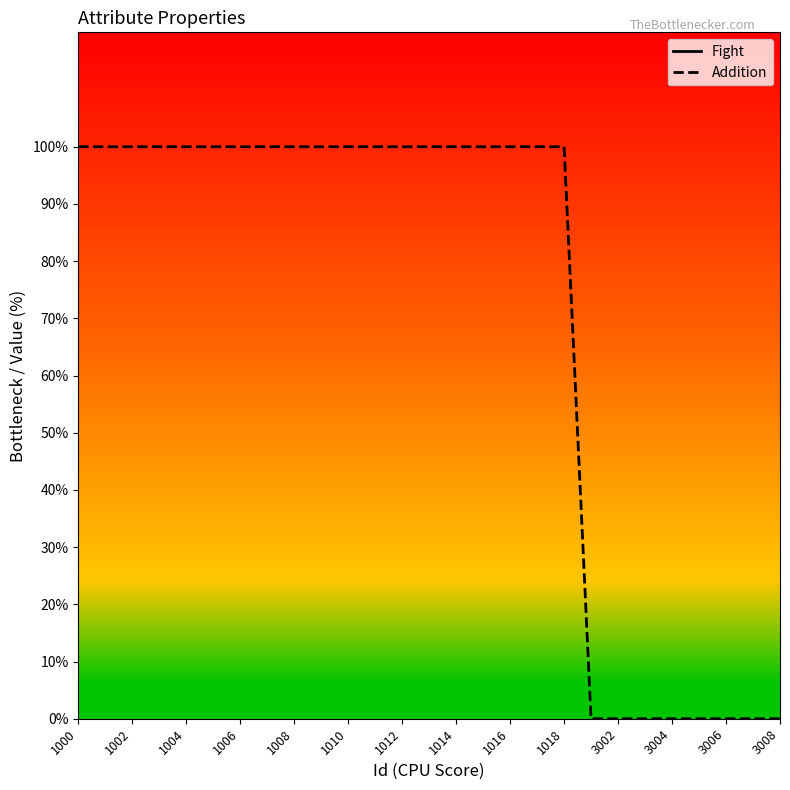

Is it true that Addition equals 69 at 1004?

False